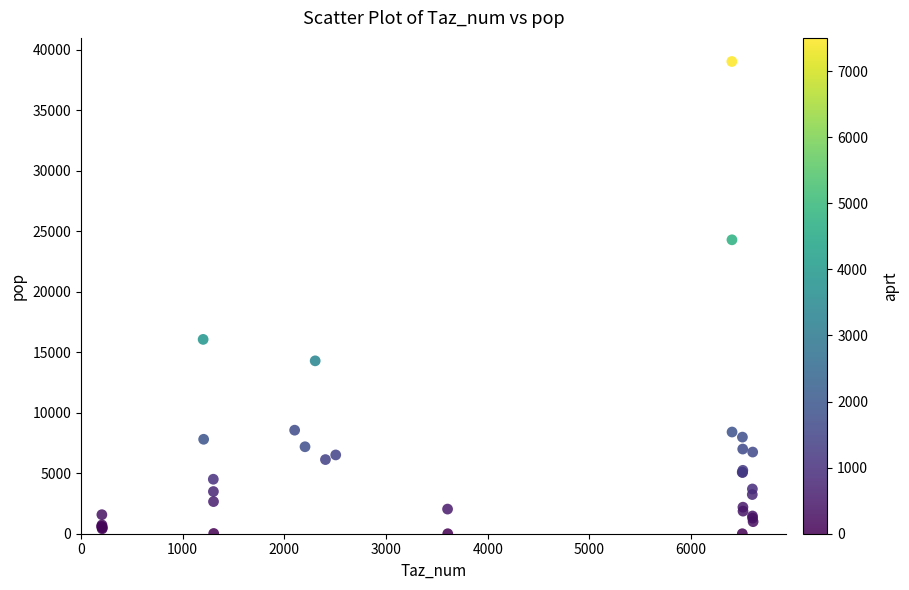

What Y value in the scatter plot is closest to 19520?

16066.2